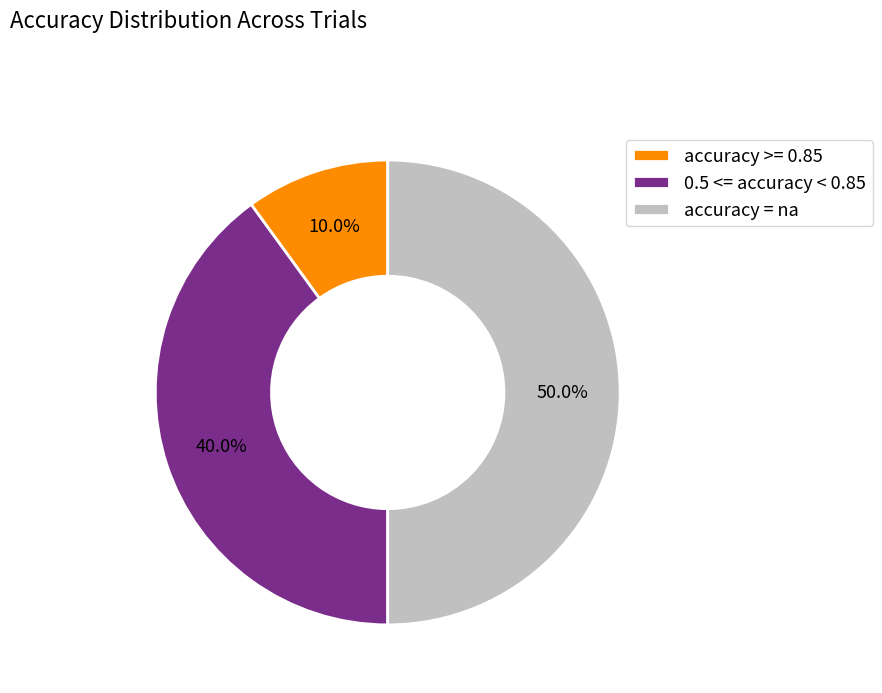

What portion of the pie excludes accuracy = na?

50.0%